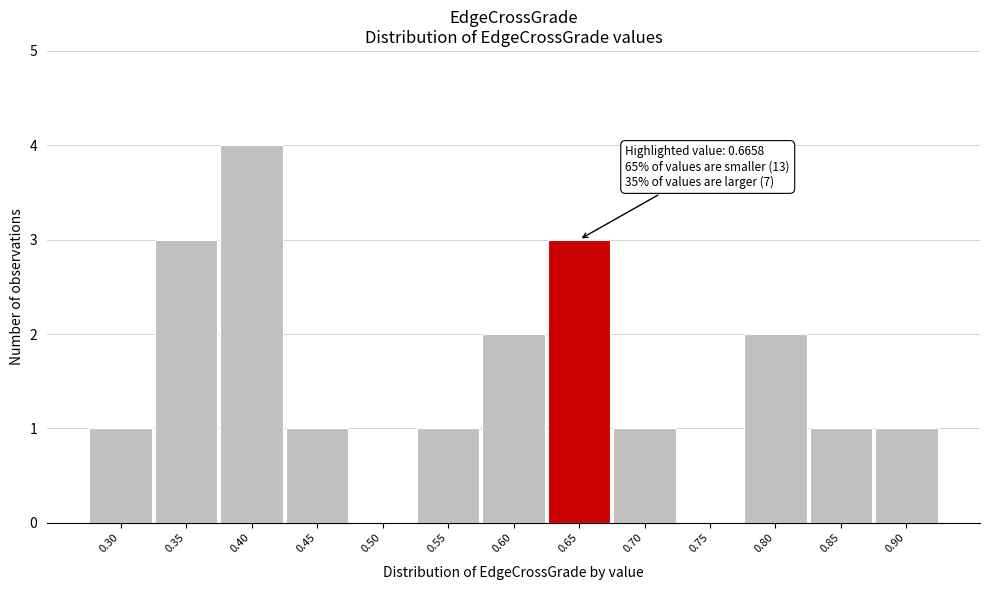

Reading left to right, list all the values displayed in this chart.

0.30=1	0.35=3	0.40=4	0.45=1	0.50=0	0.55=1	0.60=2	0.65=3	0.70=1	0.75=0	0.80=2	0.85=1	0.90=1